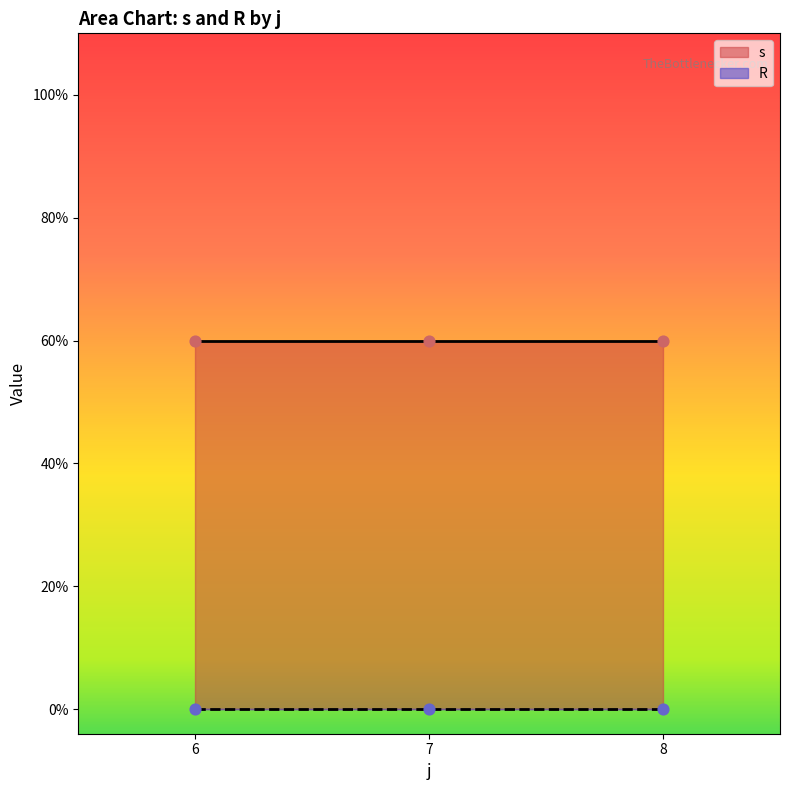

What are all the series names shown in the legend?

s, R